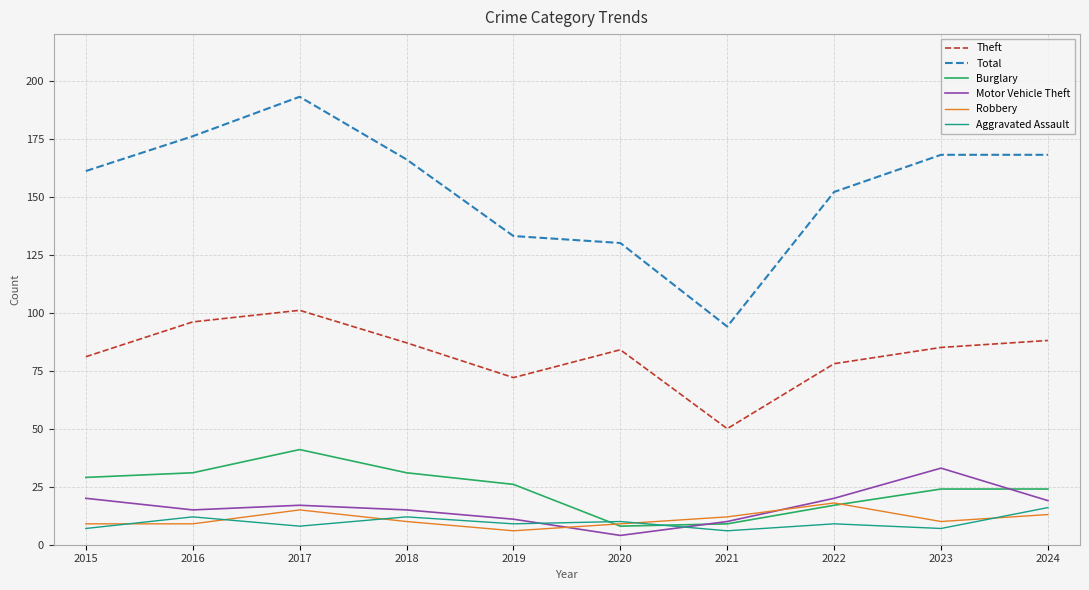

How many lines are shown in the chart?

6